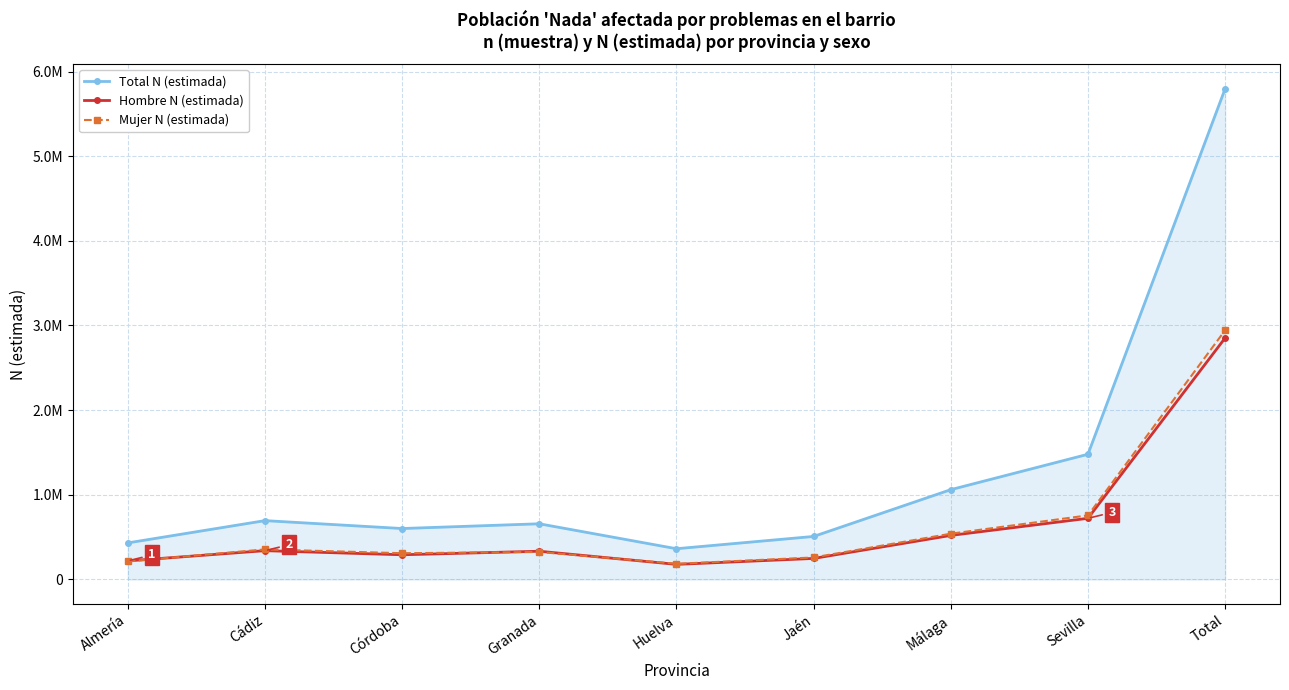

What is the spread (max minus min) of values at Total?

2943987